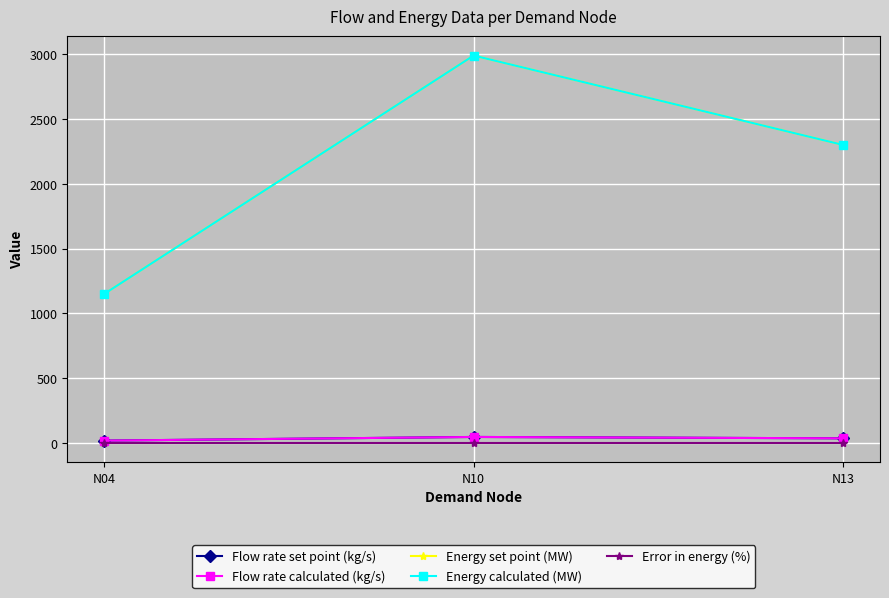

The value of Error in energy (%) at N10 is -0.0. True or false?

True